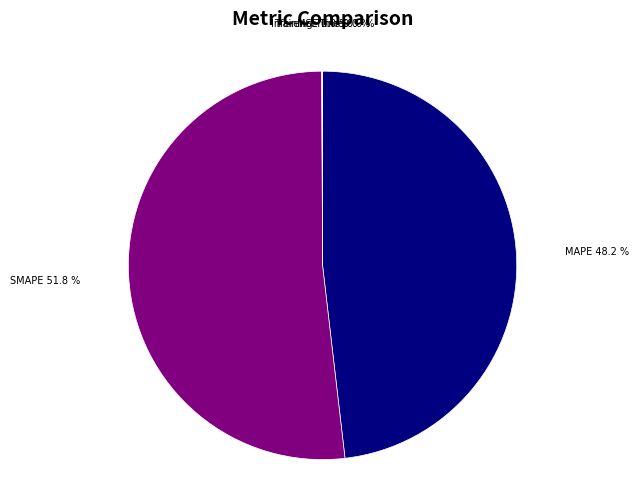

Is there any slice that represents more than half of the pie?

Yes